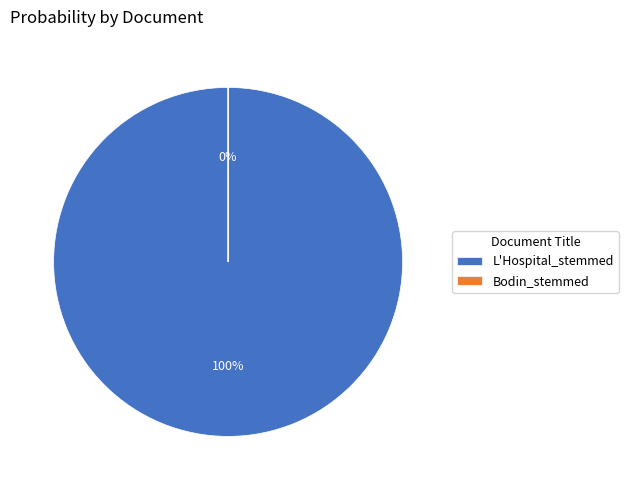

Rank the categories by value from highest to lowest.

L'Hospital_stemmed, Bodin_stemmed